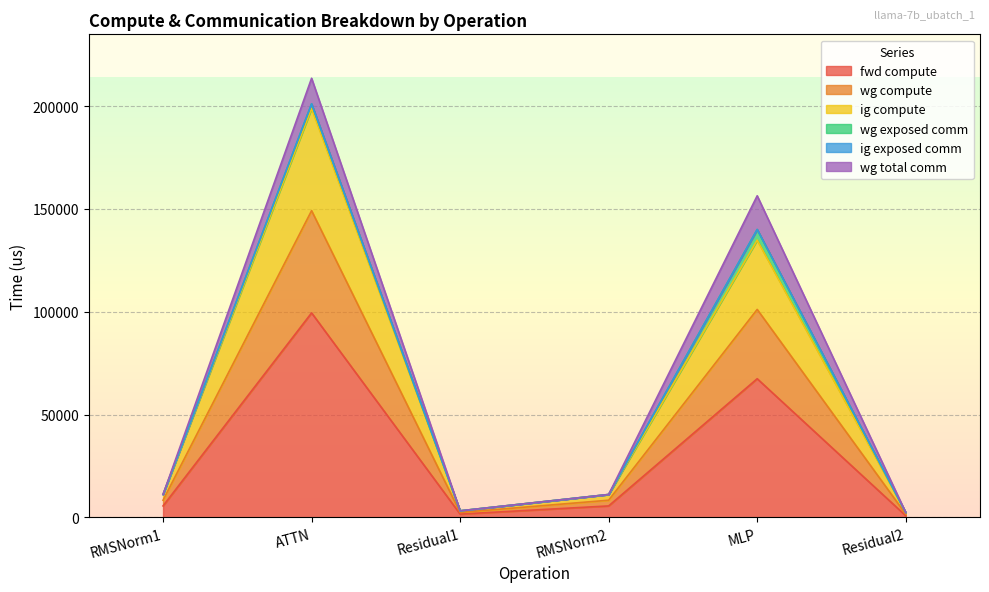

True or false: wg compute and ig compute intersect in this chart.

False